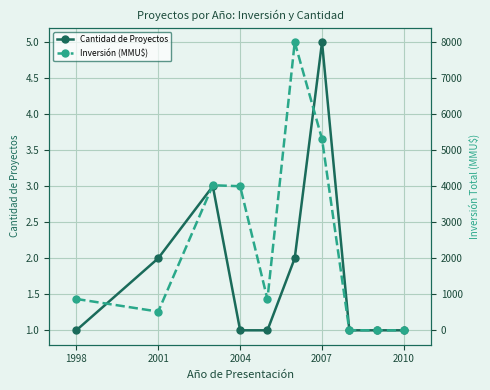

True or false: Cantidad de Proyectos has a value of 2 at 2010.

False